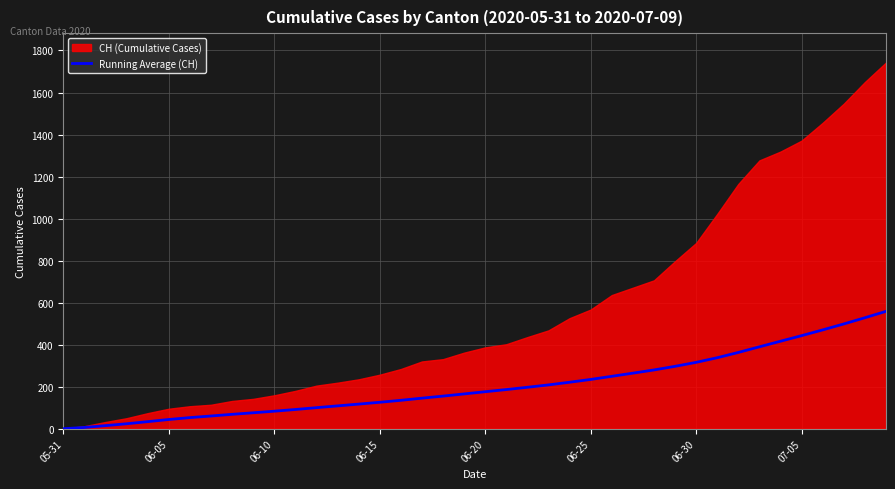

The value of Running Average (CH) at 06-25 is 319.9. True or false?

False